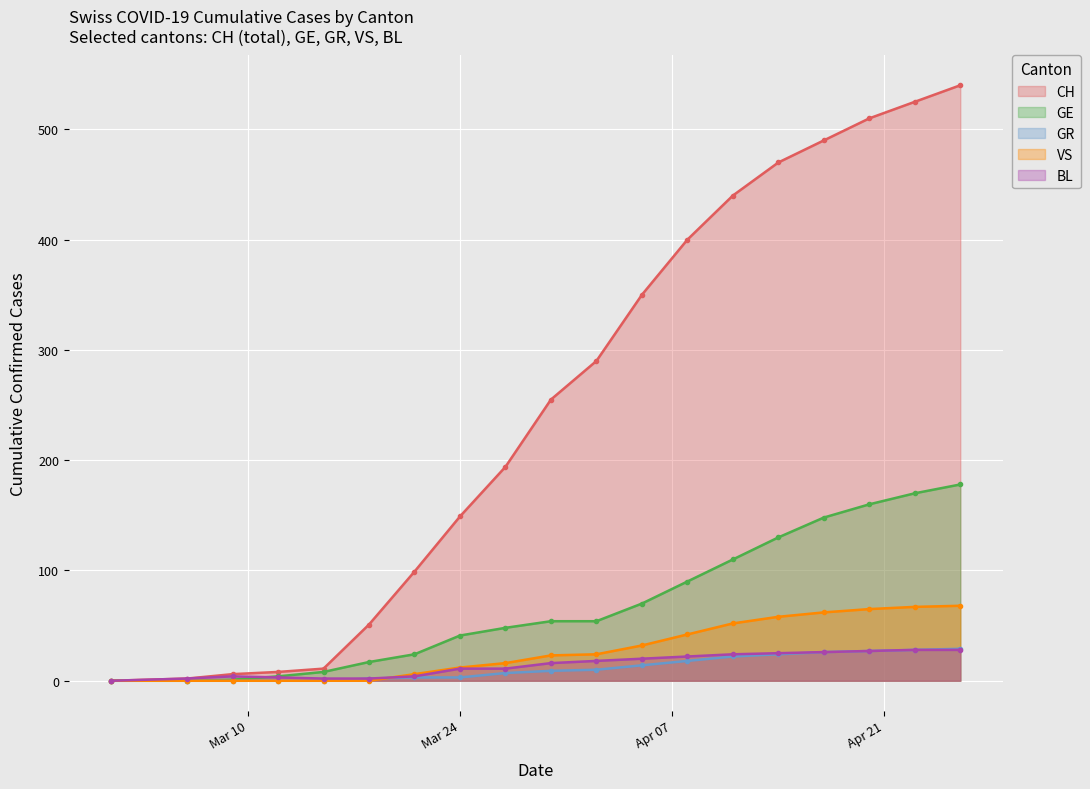

What is the value of the BL point at the 18th from the left?

28